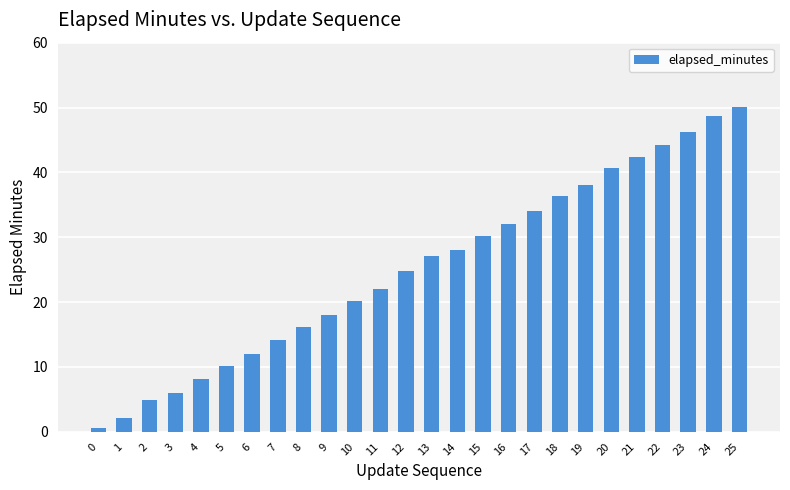

What is the sum of all values?

657.5